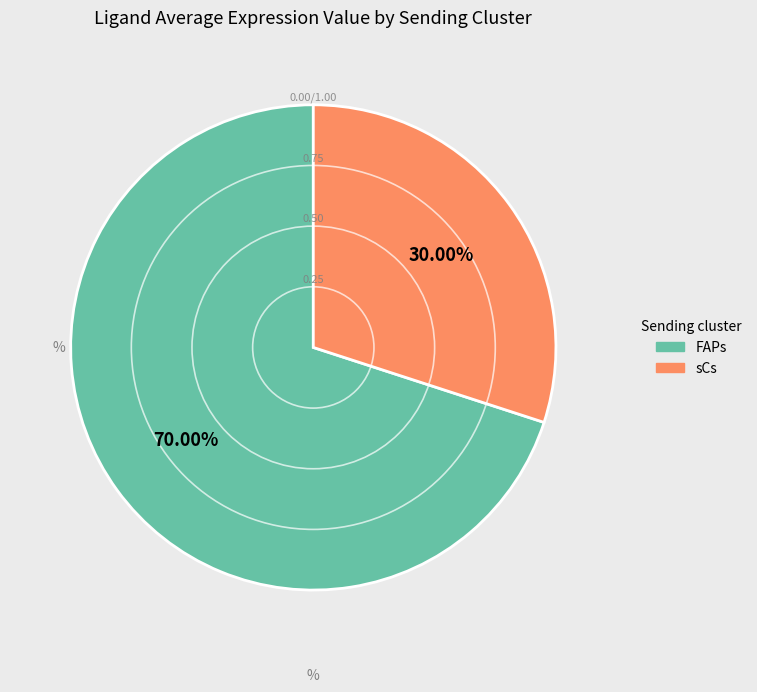

Rank the categories by value from lowest to highest.

sCs, FAPs